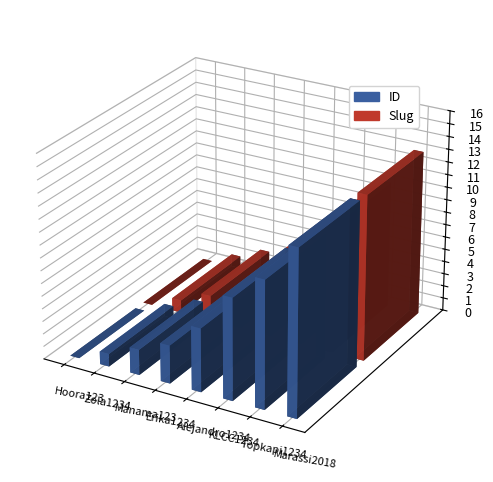

What is the maximum value for ID?

13